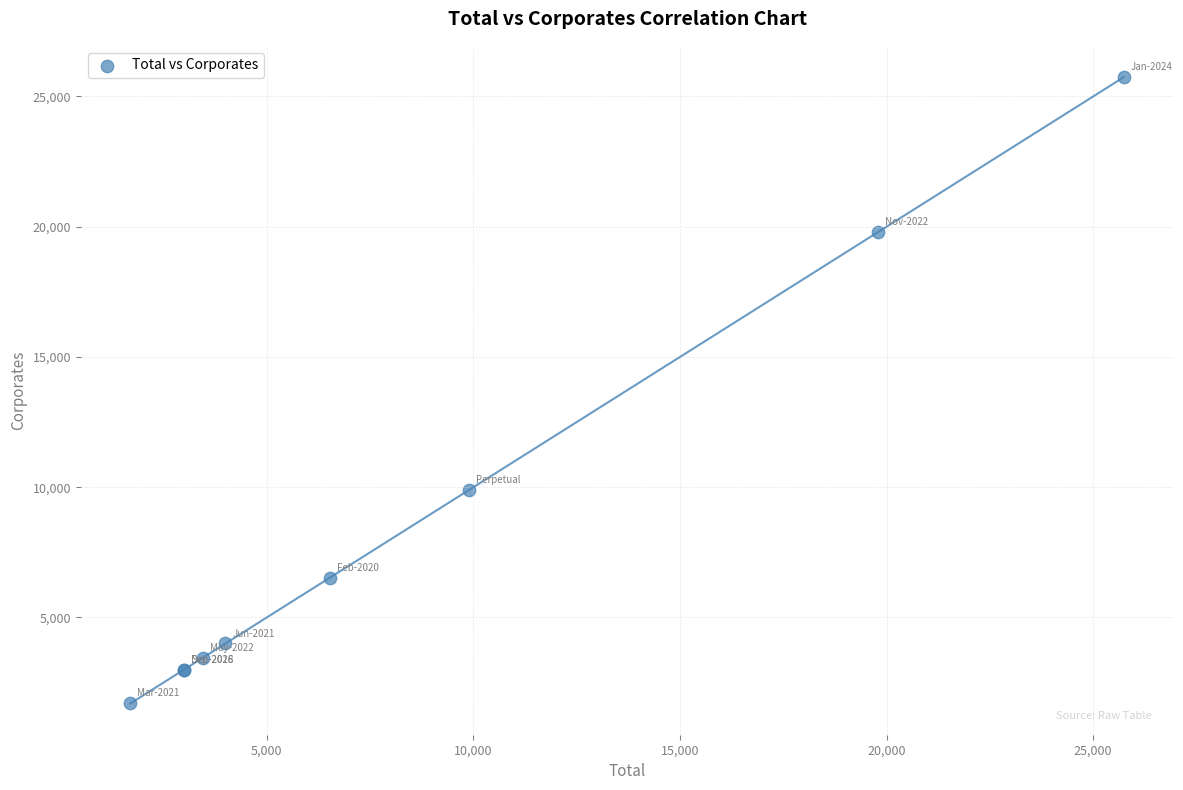

What Y value in the scatter plot is closest to 13721?

9901.0